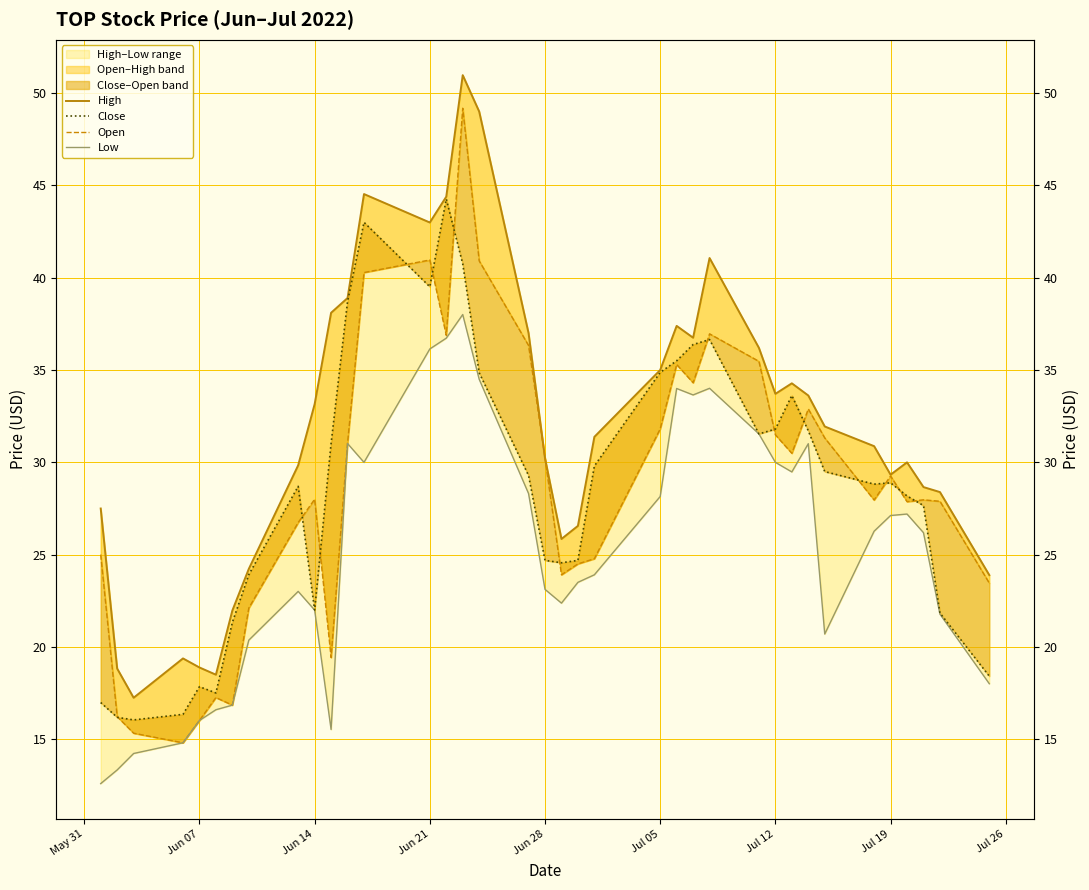

What position from the left is Jun 28?

19